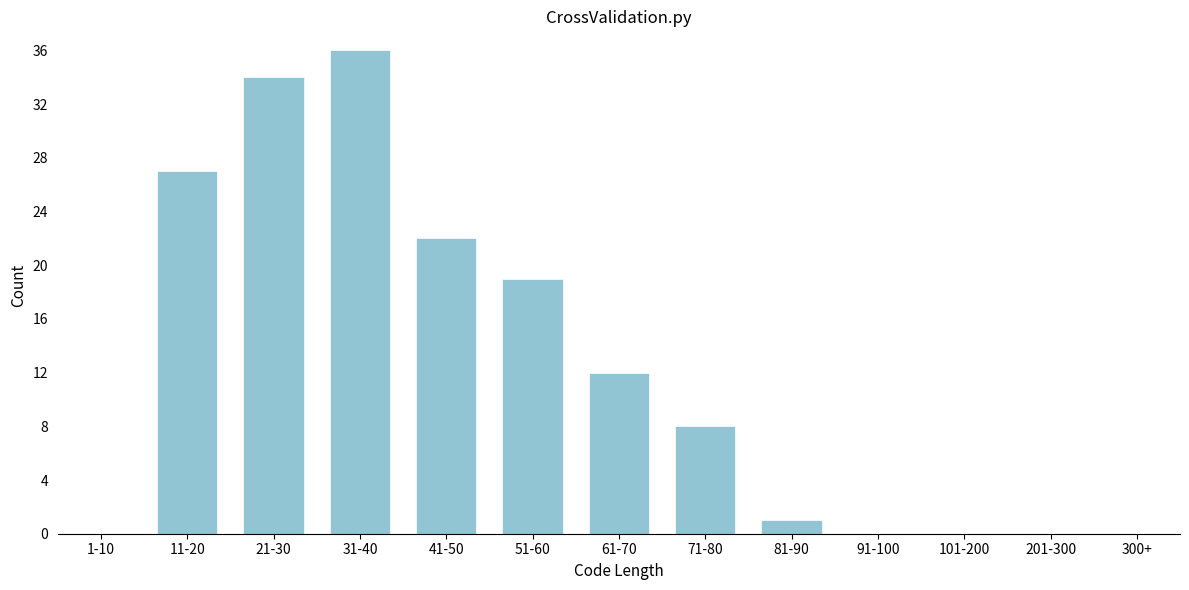

Reading right to left, transcribe all the data shown in this chart.

300+=0	201-300=0	101-200=0	91-100=0	81-90=1	71-80=8	61-70=12	51-60=19	41-50=22	31-40=36	21-30=34	11-20=27	1-10=0